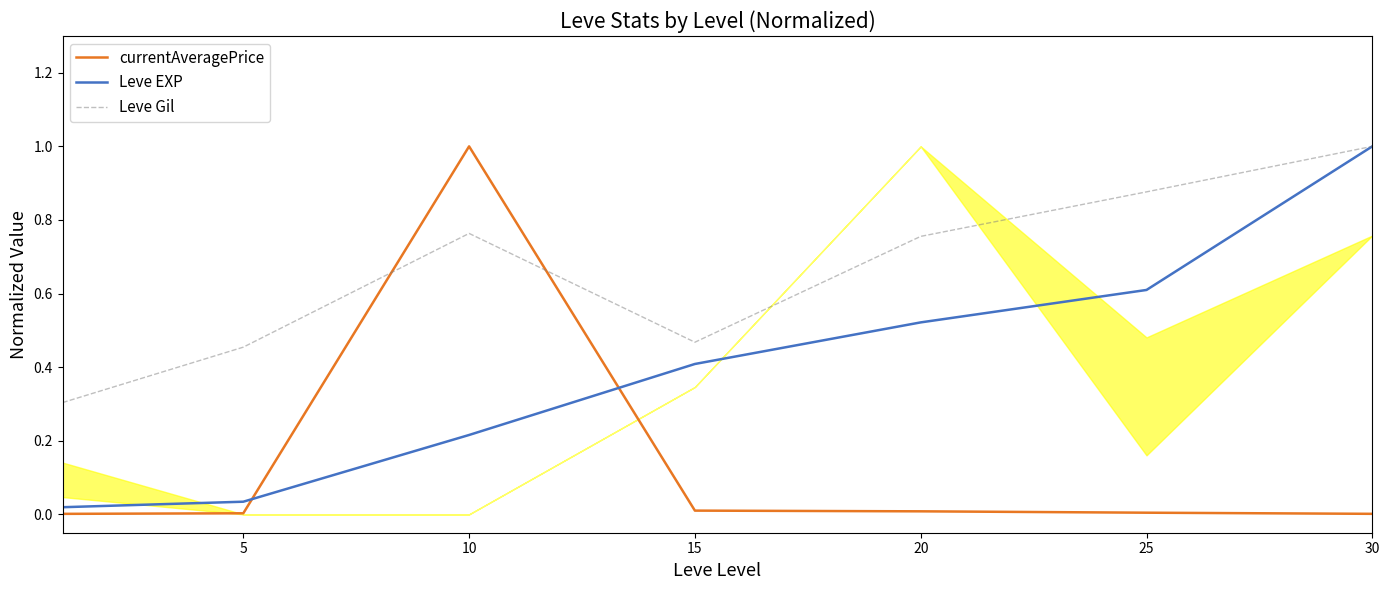

Rank the series at 30 from highest to lowest value.

Leve EXP, Leve Gil, currentAveragePrice